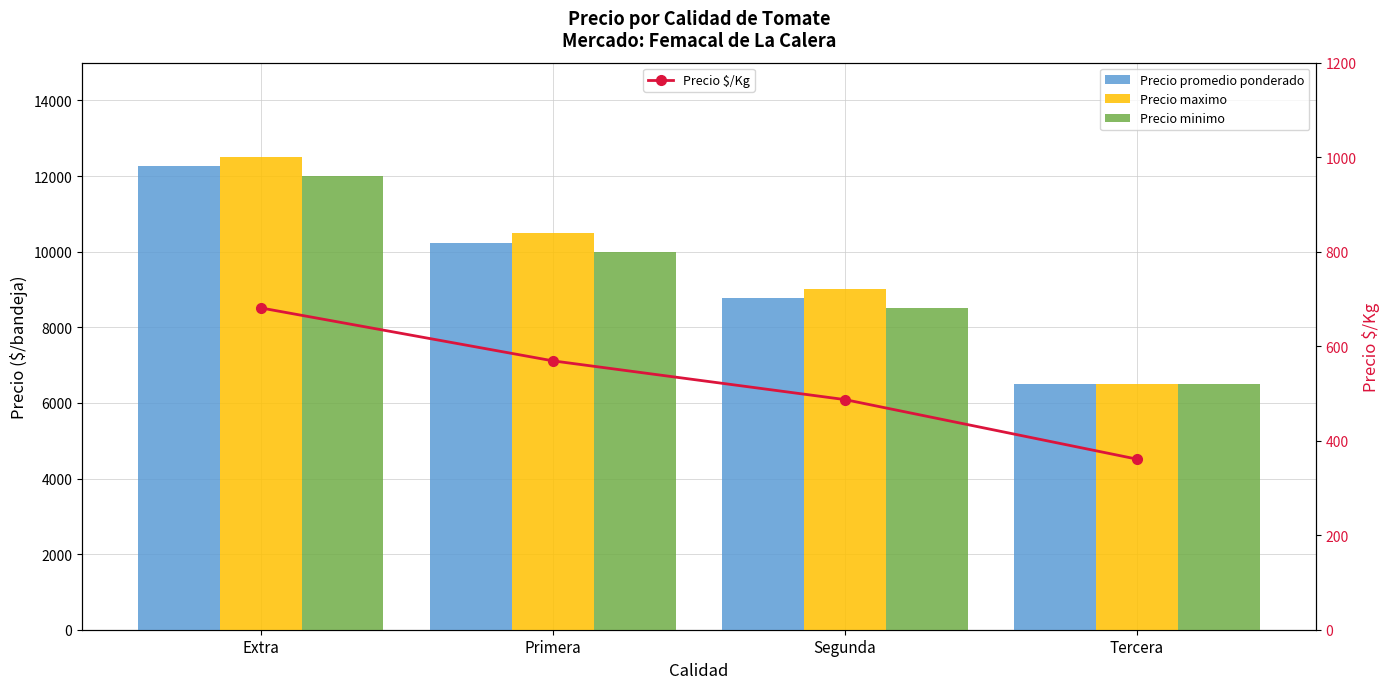

How many data points does each series have?

4